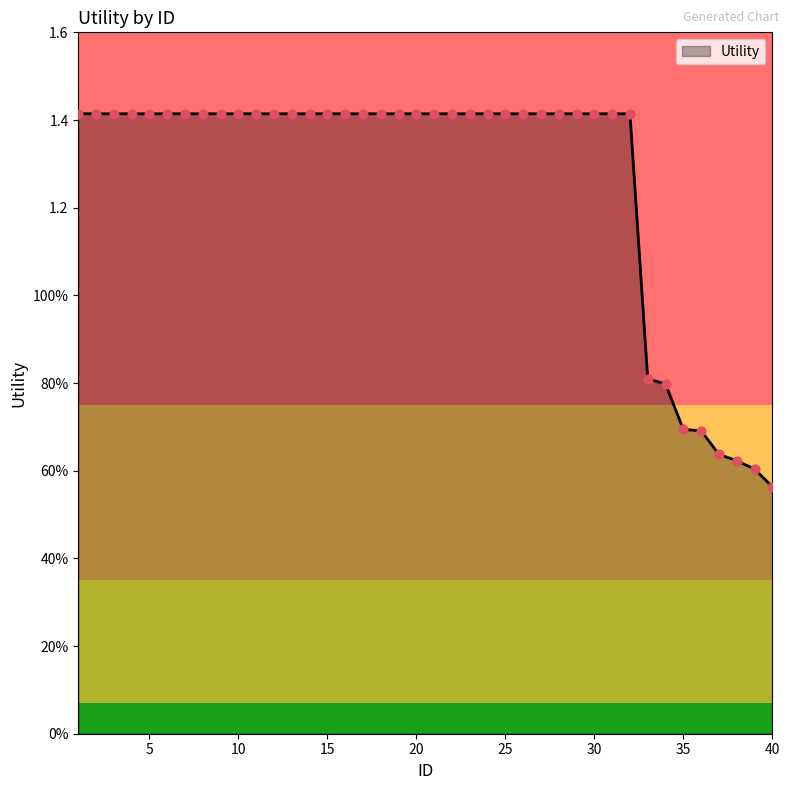

Does the chart have visible grid lines?

No